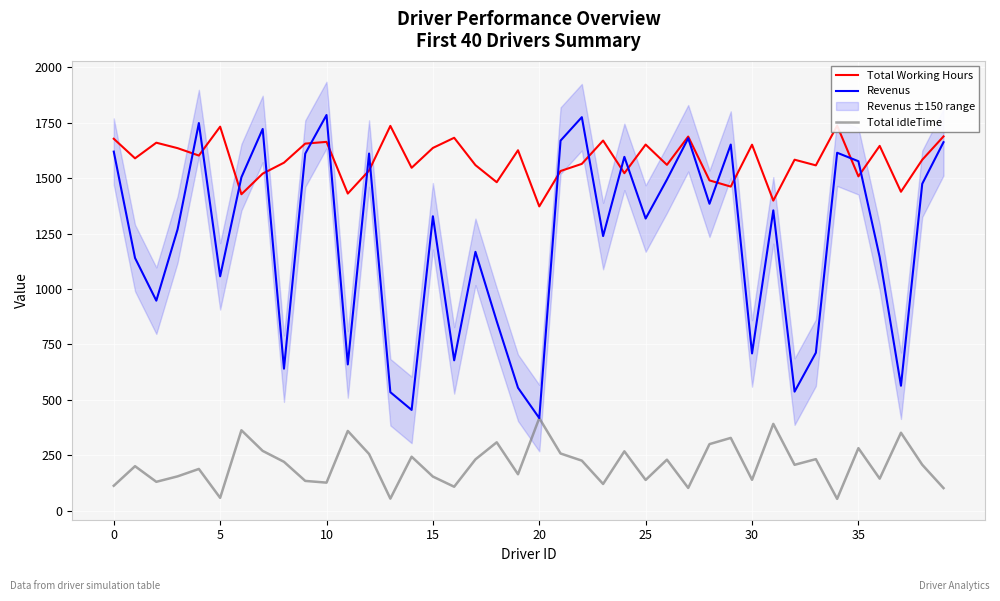

Which series has the largest total across all categories?

Total Working Hours